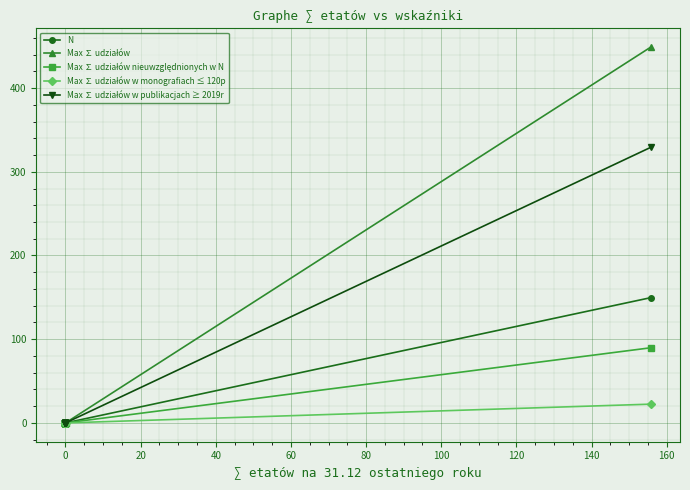

How many values in the Max ∑ udziałów nieuwzględnionych w N series exceed 0?

2